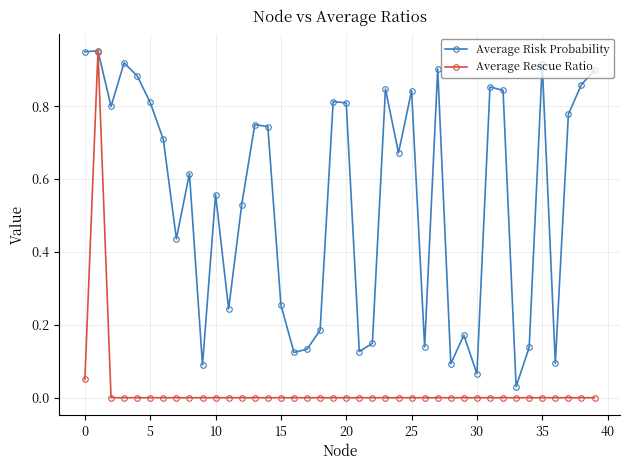

What is the sum of all Average Risk Probability values?

21.7